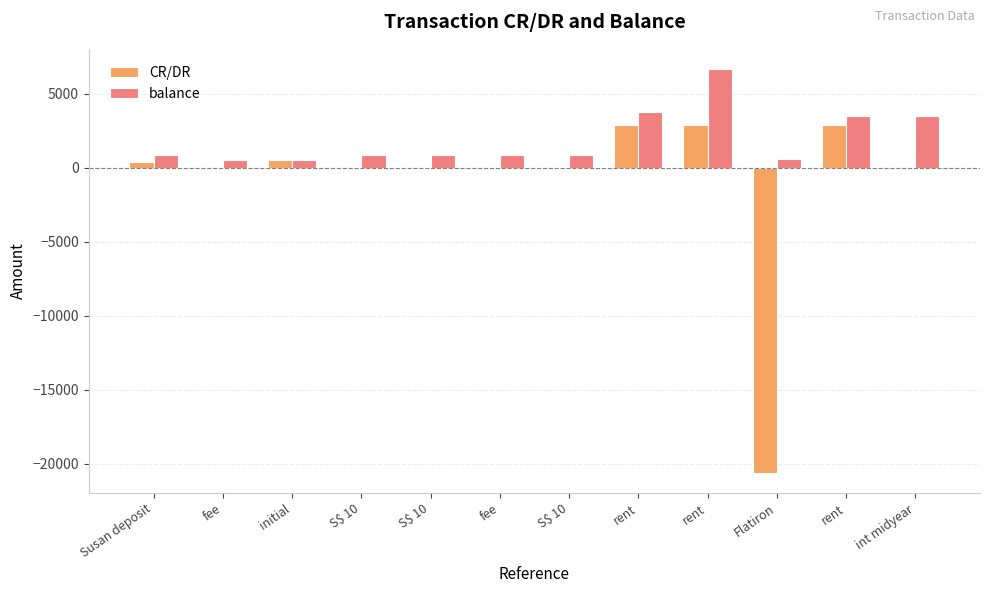

The CR/DR series shows -8.0 at fee. True or false?

True